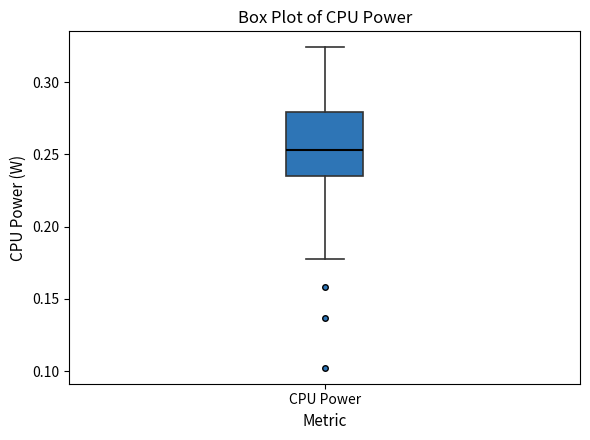

Transcribe this box plot: give where the median line is, the range the box spans, and where the two whiskers end, as read against the y-axis. The values are not printed on the chart, so give them approximately, as read against the axis.

median 0.255, box 0.235 to 0.280, whiskers 0.180 to 0.325